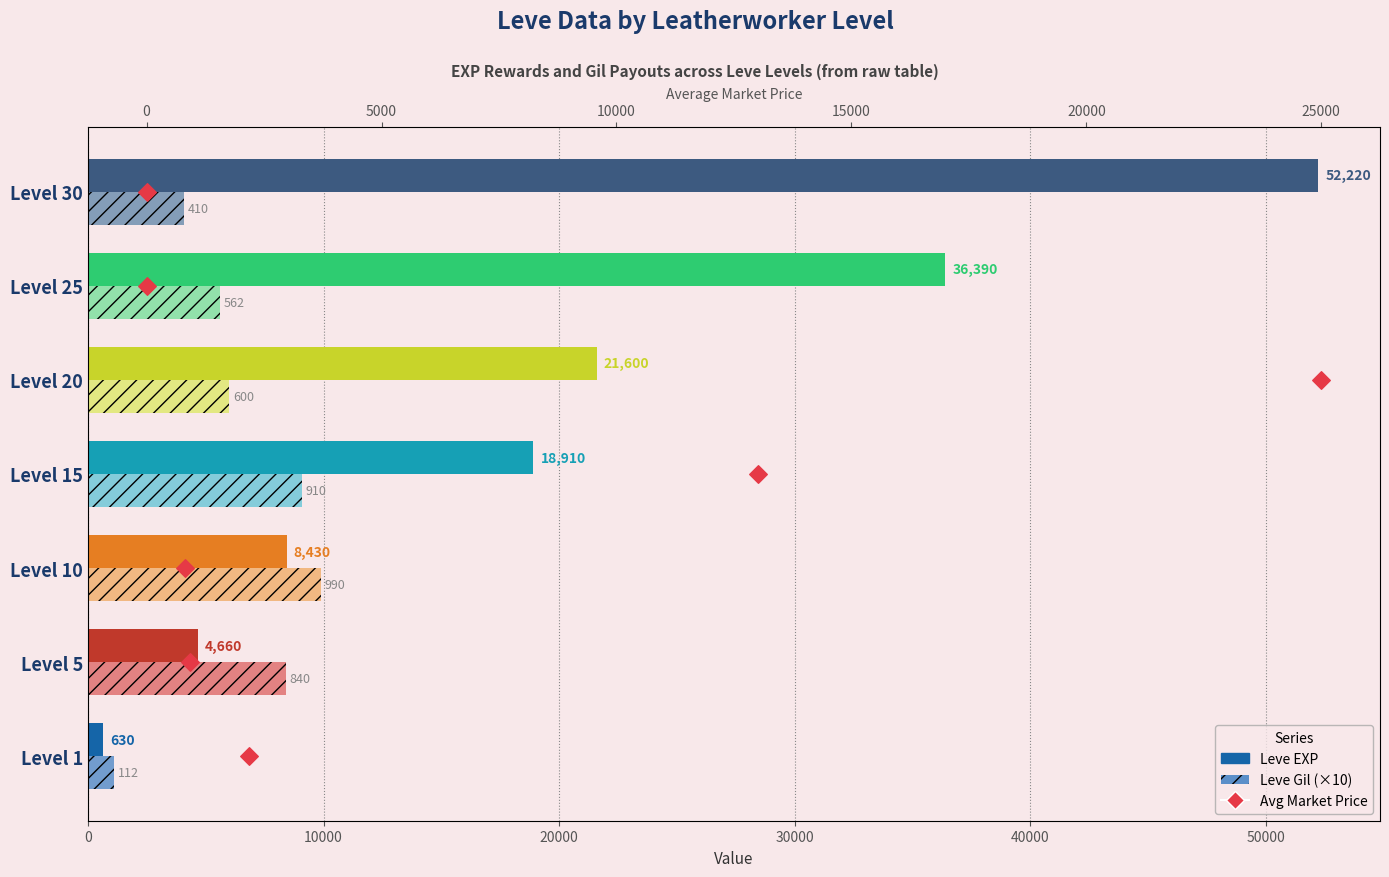

Is the value of Leve EXP at Level 15 greater than the value of Leve Gil (×10) at Level 25?

Yes